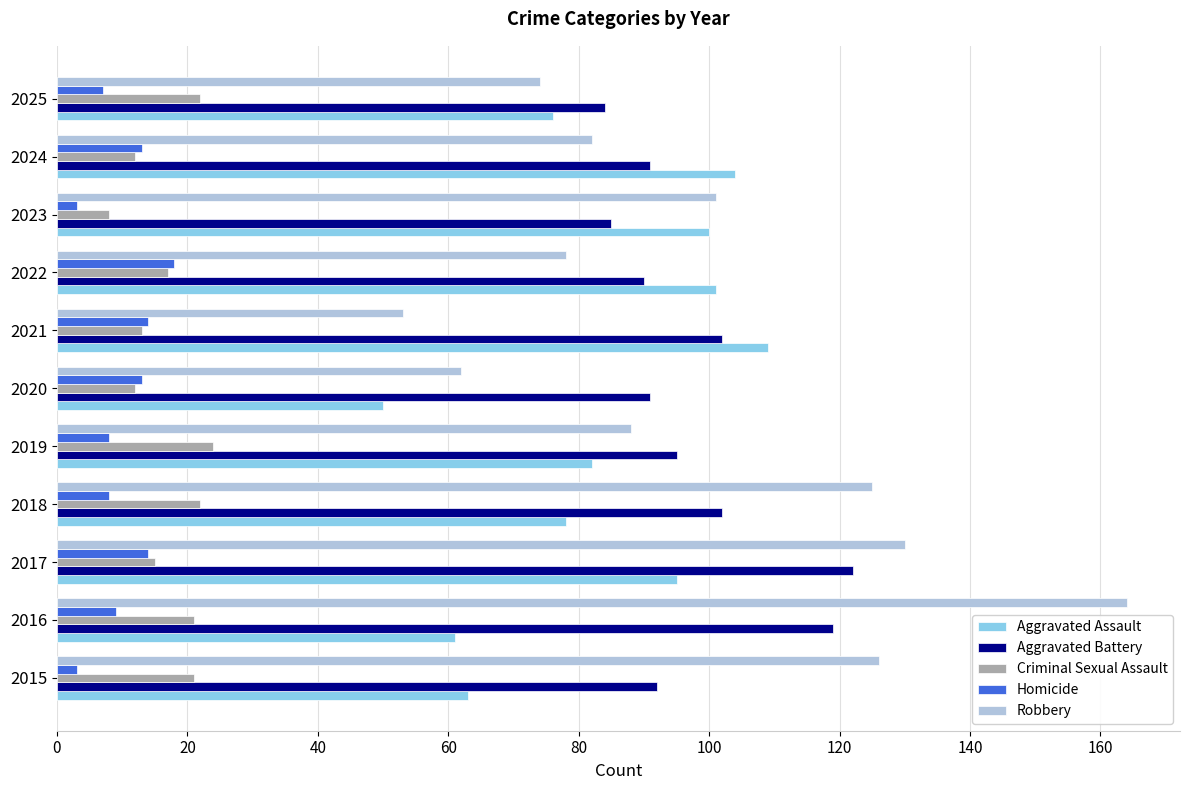

The Aggravated Battery series shows 176 at 2017. True or false?

False